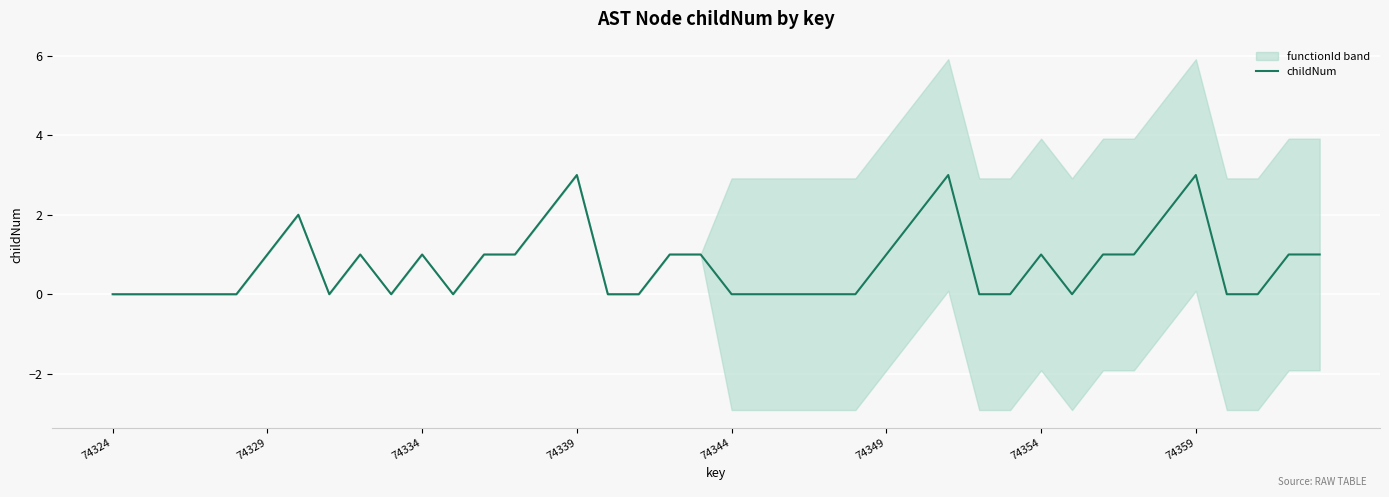

What is the value of the 9th point from the left?

1